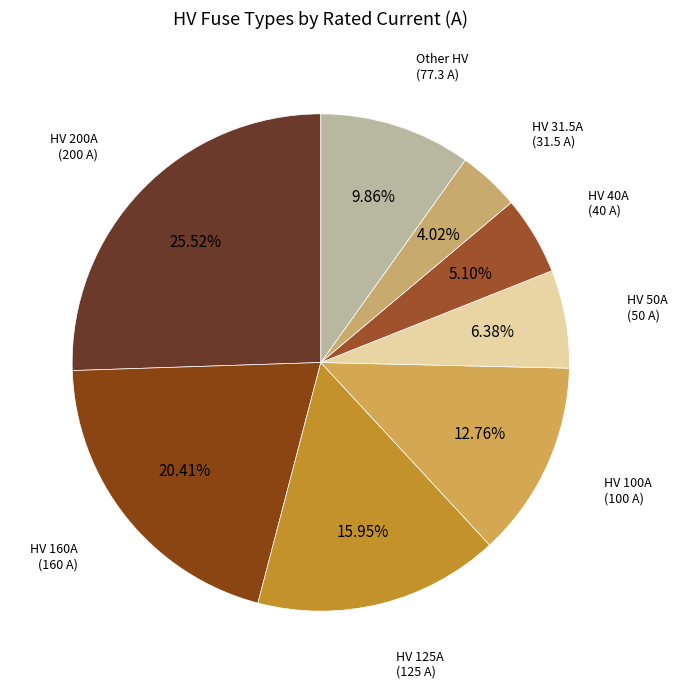

Count the number of slices in the pie.

8